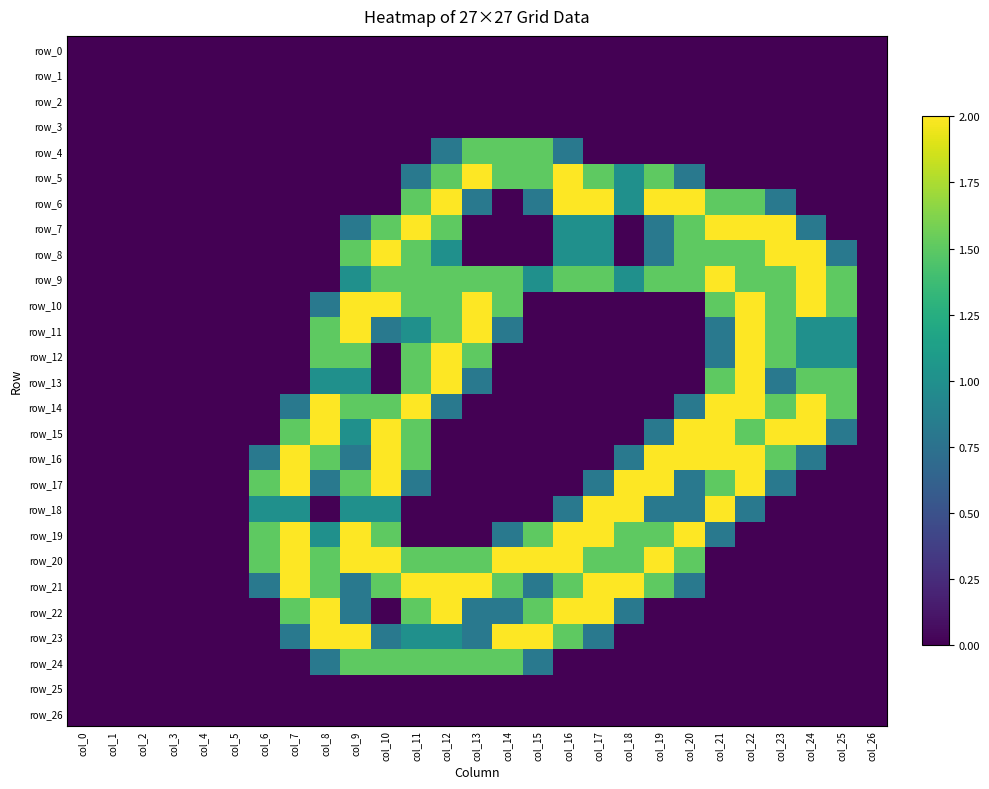

How many values in row_24 are above zero?

8